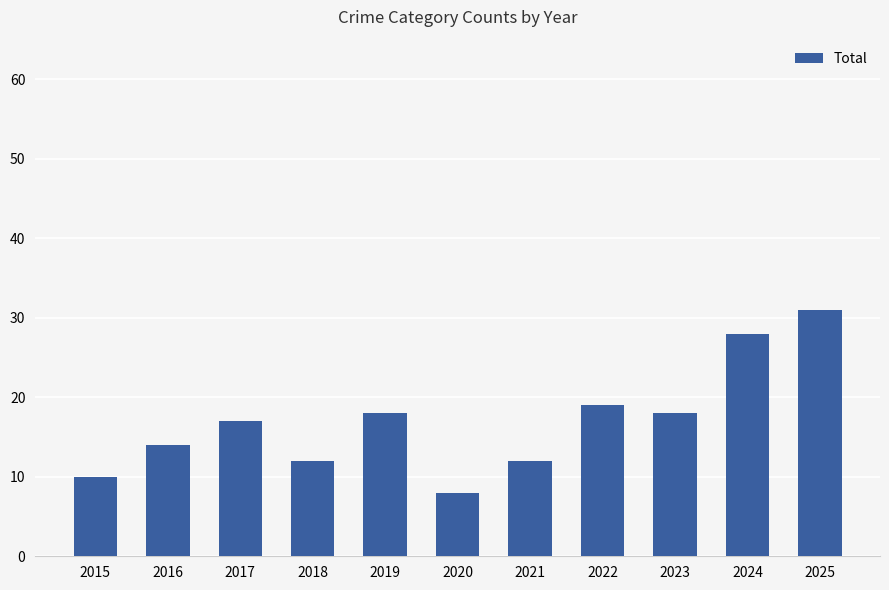

What is the maximum value shown in the chart?

31